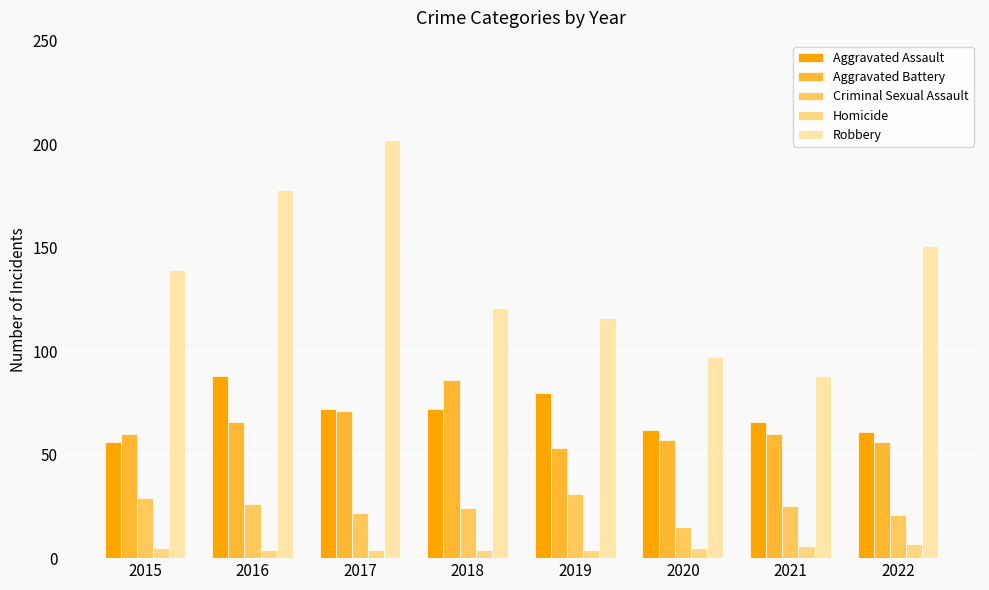

Is the value of Robbery at 2015 greater than the value of Homicide at 2015?

Yes